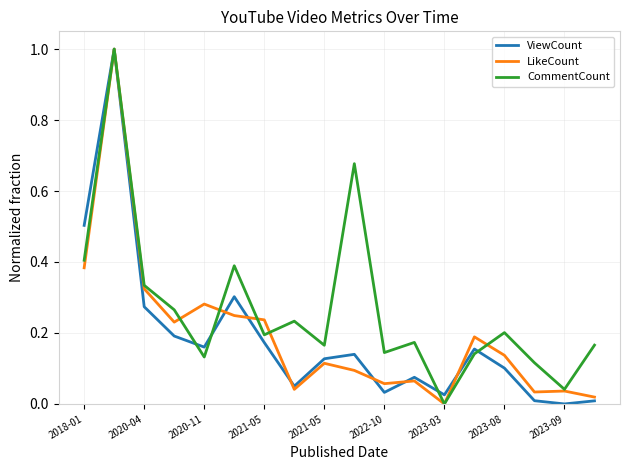

Which series has the largest total across all categories?

CommentCount